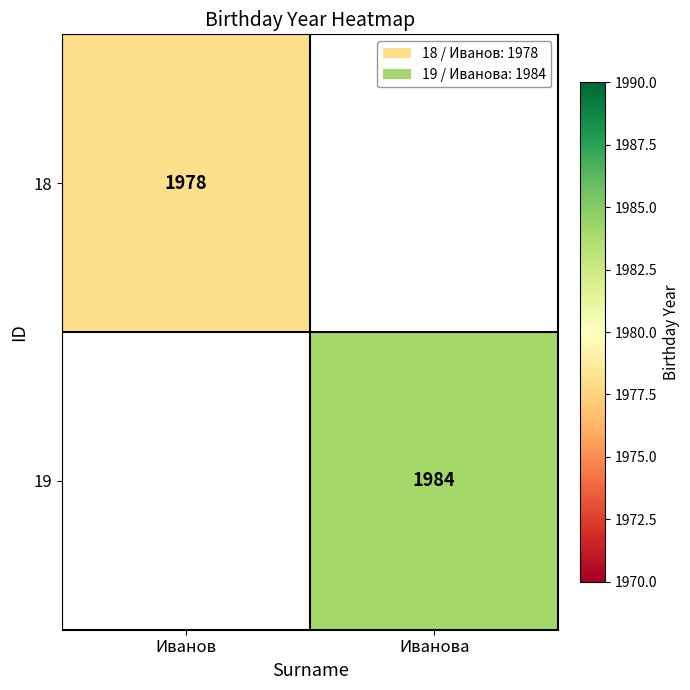

True or false: 19 has a value of 3049 at Иванова.

False